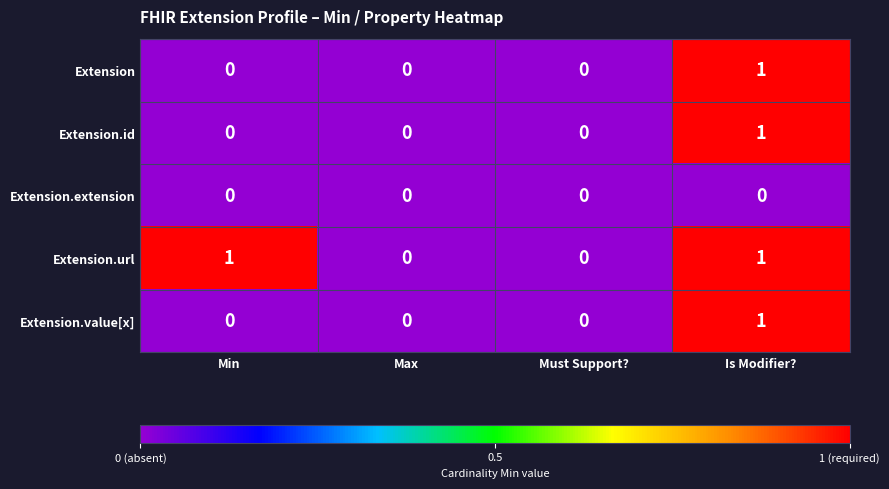

Which series has the largest total across all categories?

Extension.url